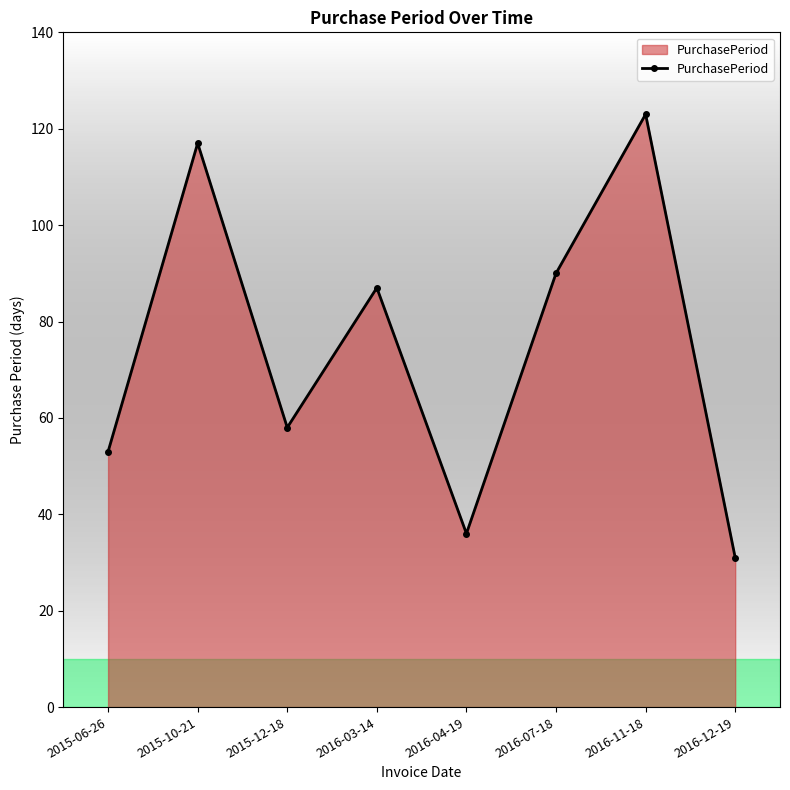

Reading left to right, extract all data points from this chart.

53	117	58	87	36	90	123	31